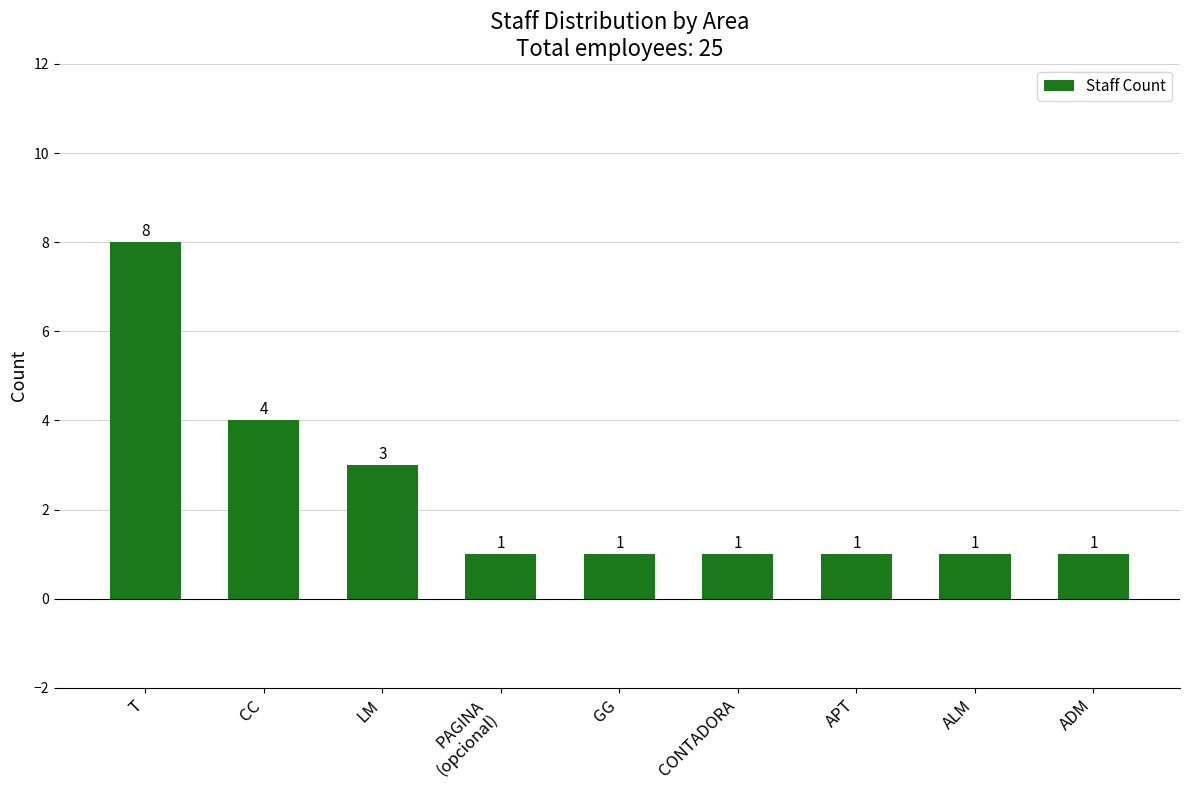

Reading left to right, what are all the values shown in this chart?

8	4	3	1	1	1	1	1	1